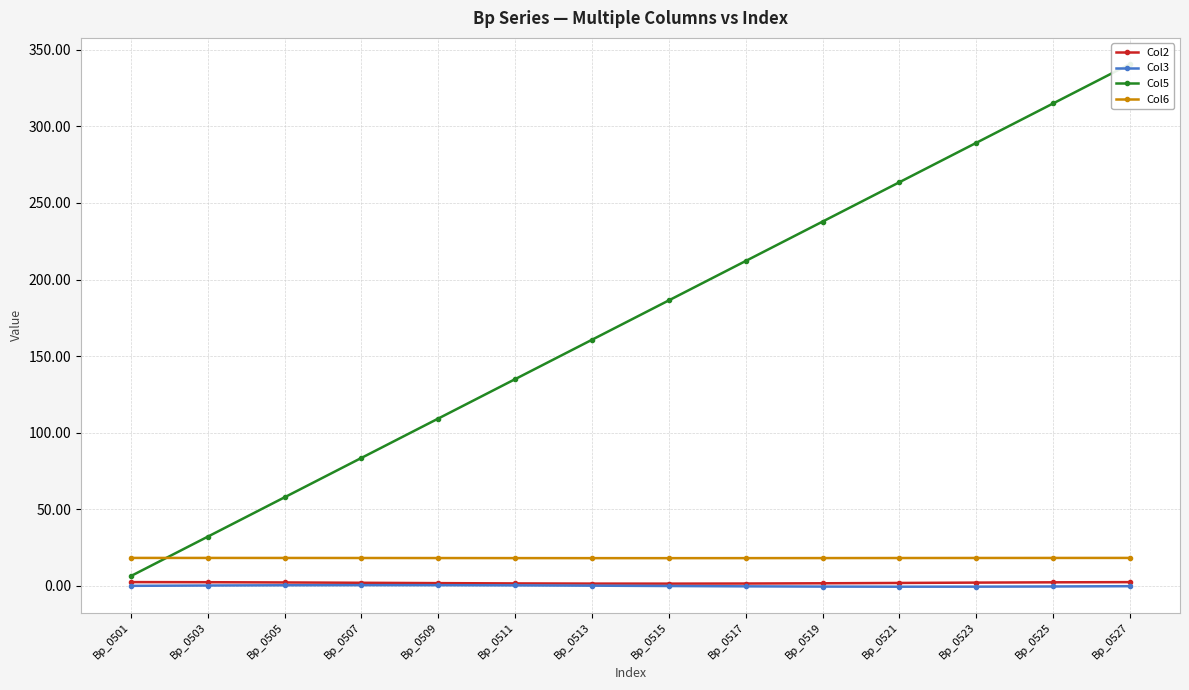

What is the difference between the maximum and minimum values in the Col6 series?

0.1